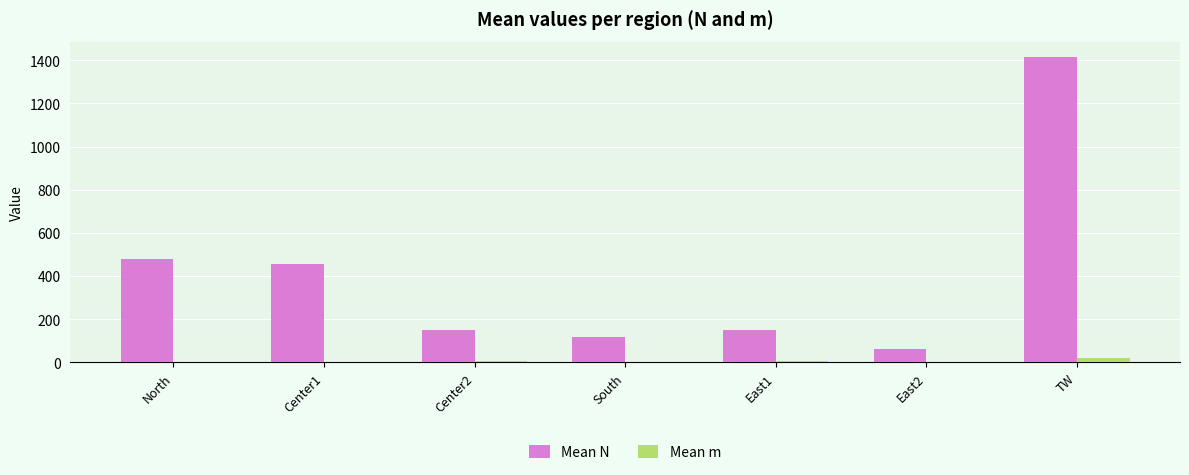

The value of Mean m at South is 3.0. True or false?

True